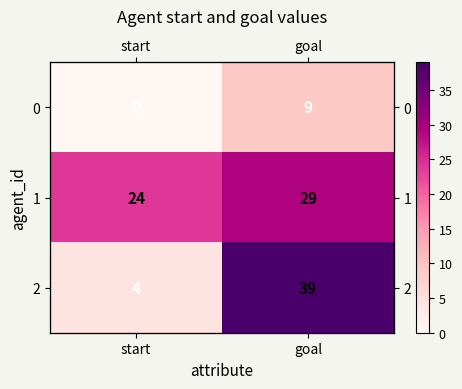

The 0 series shows 0 at start. True or false?

True